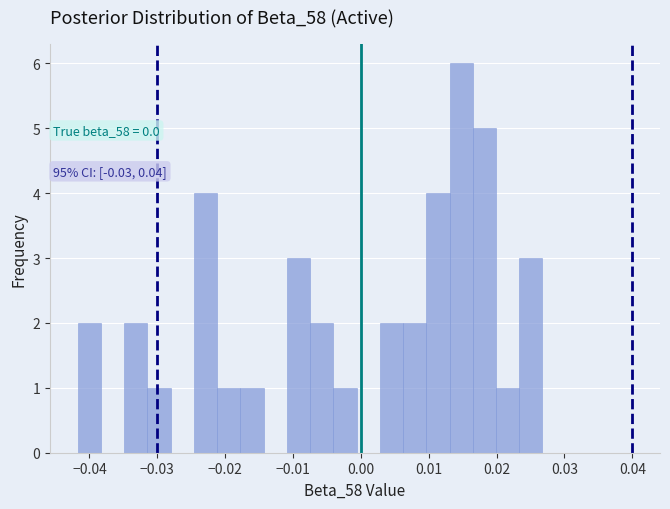

Read against the x-axis, roughly where is the centre of the tallest bar?

0.015